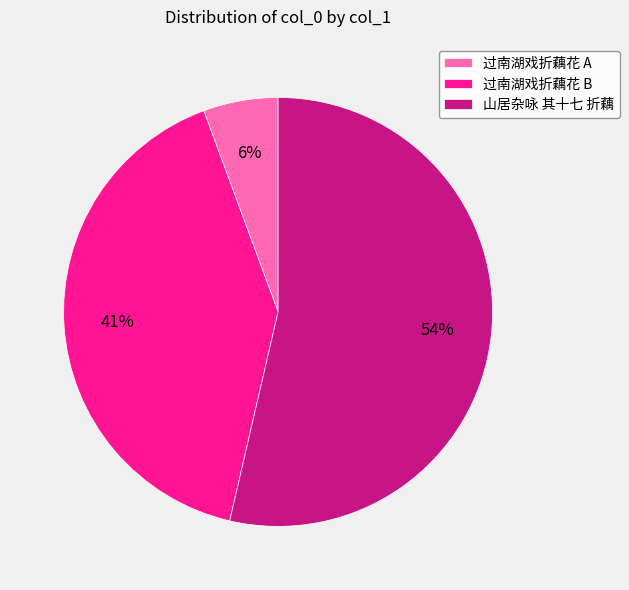

How many segments does this pie chart have?

3